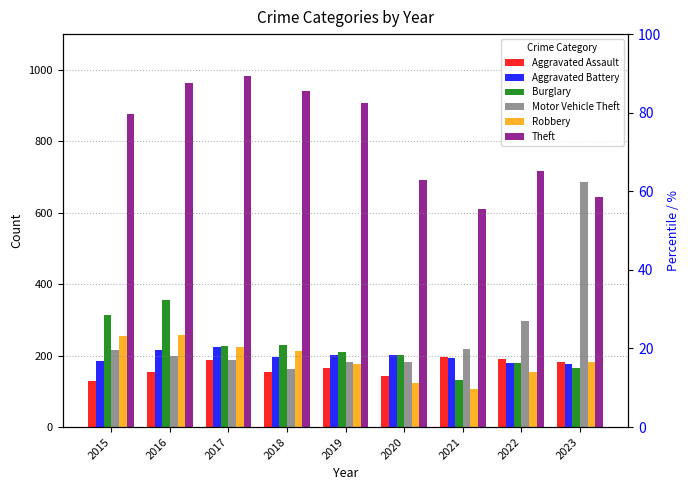

The value of Theft at 2018 is 940. True or false?

True